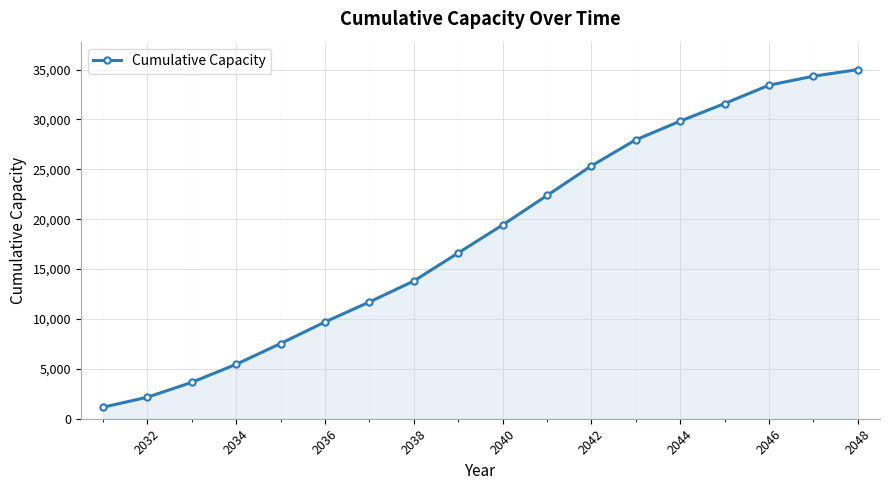

What is the value of the 6th point from the left?

9700.7